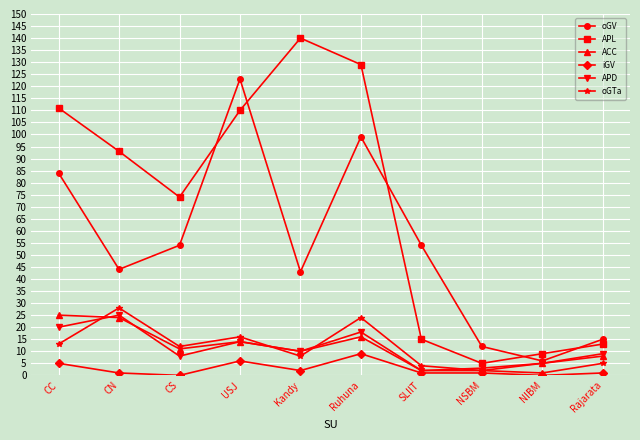

Reading left to right, list all the values displayed in this chart.

oGV: 84	44	54	123	43	99	54	12	6	15
APL: 111	93	74	110	140	129	15	5	9	13
ACC: 25	24	11	14	10	16	2	3	5	8
iGV: 5	1	0	6	2	9	1	1	0	1
APD: 20	25	8	14	10	18	2	2	5	9
oGTa: 13	28	12	16	8	24	4	2	1	5